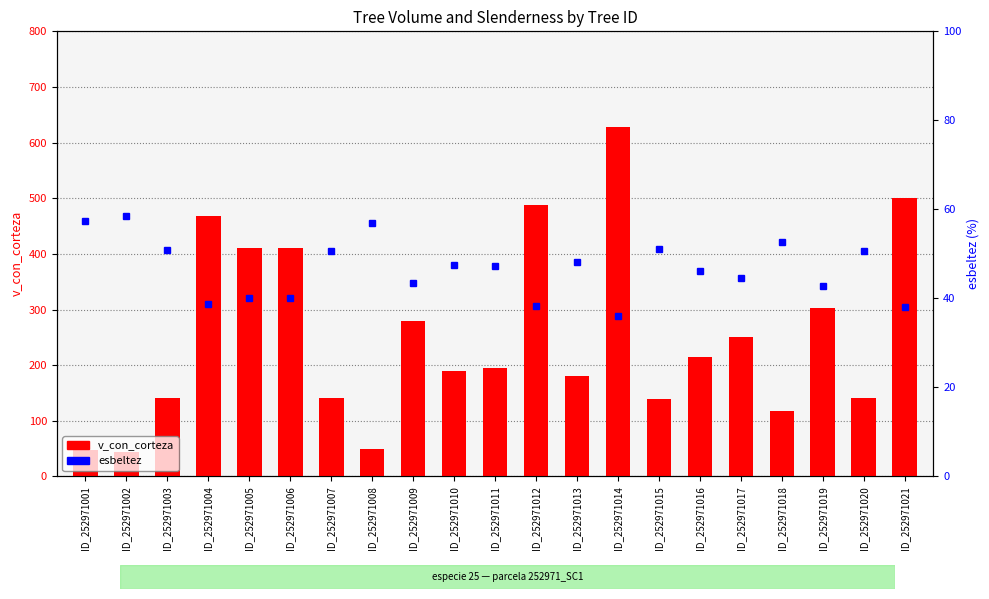

Which category has the highest value in the v_con_corteza series?

ID_252971014